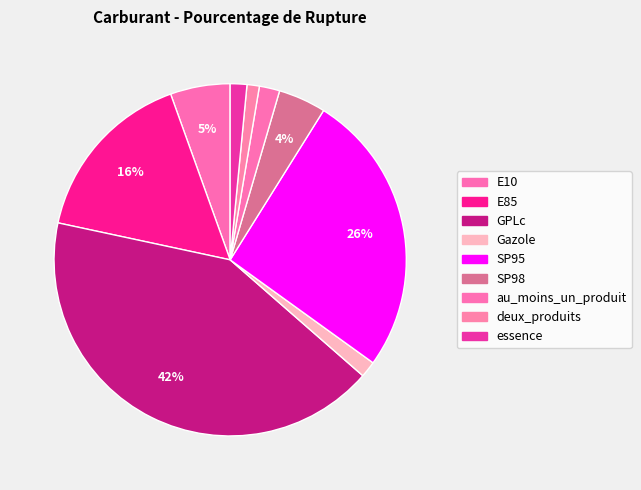

How many segments does this pie chart have?

9